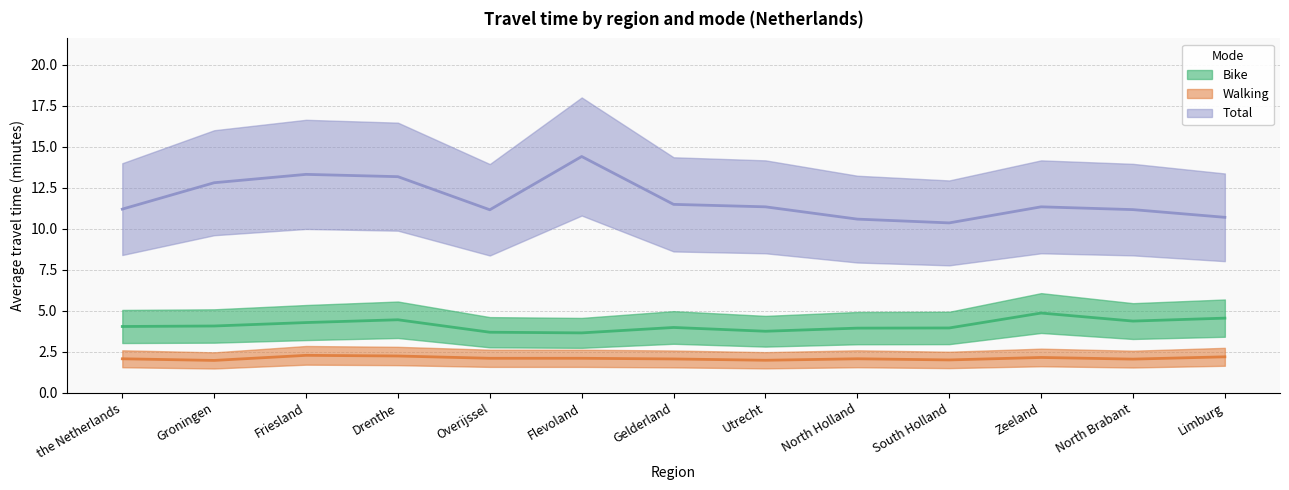

What is the greatest value displayed?

14.4